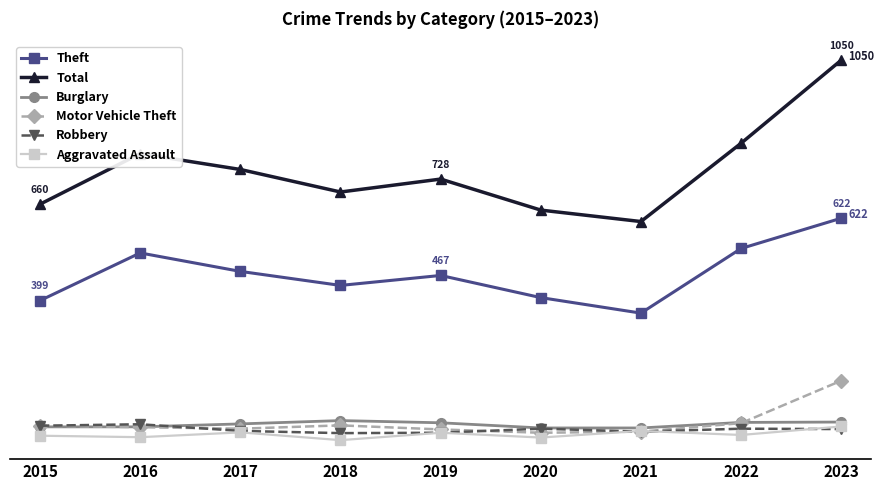

Is it true that Aggravated Assault equals 9 at 2016?

False